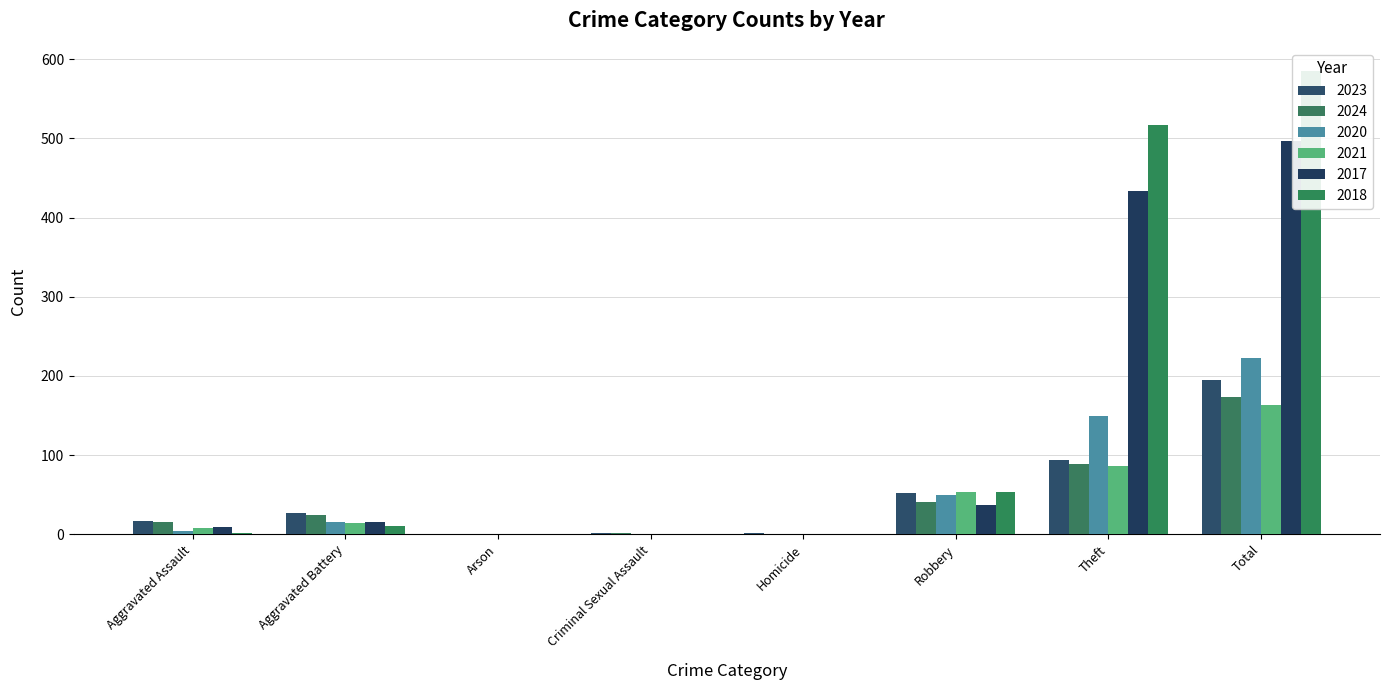

What are all the series names shown in the legend?

2023, 2024, 2020, 2021, 2017, 2018